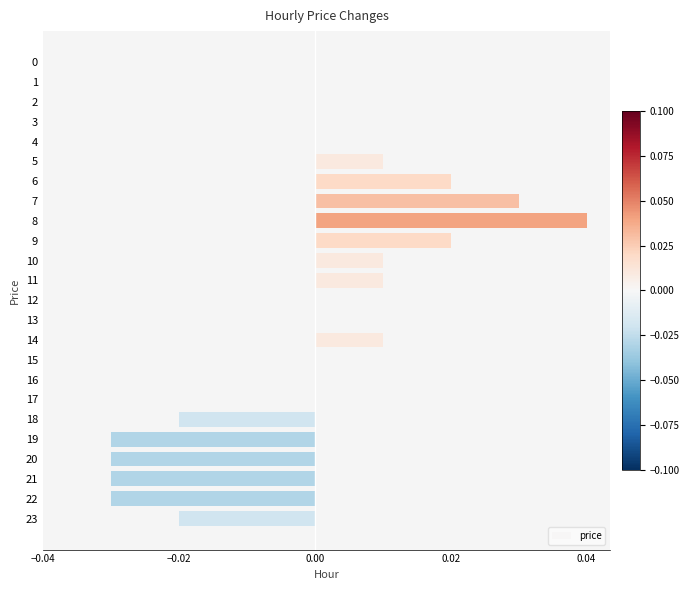

Which has a higher value, 17 or 19?

17